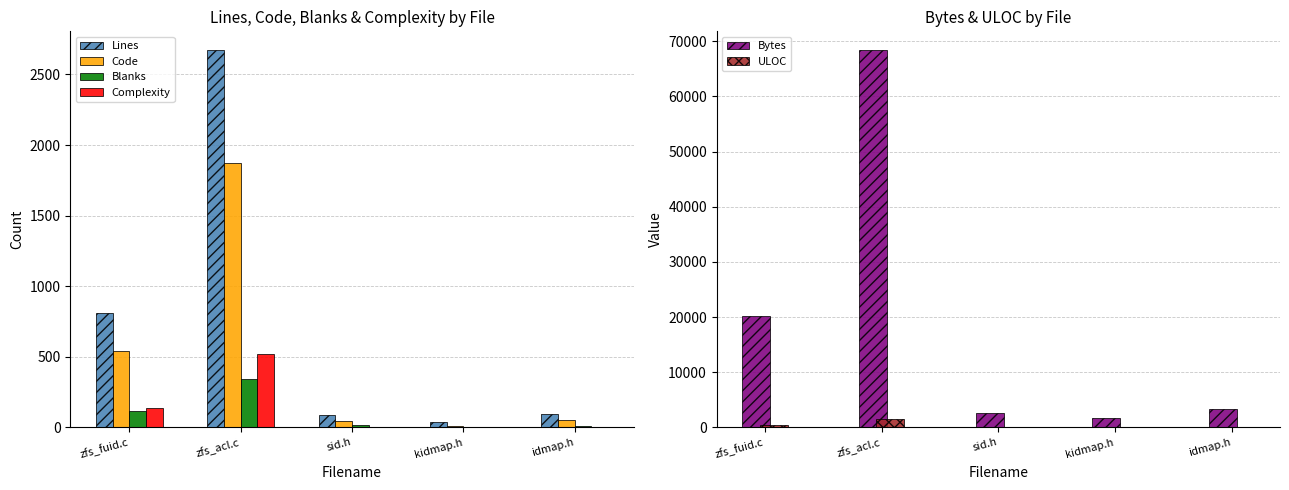

Is the value of Blanks at idmap.h greater than the value of Bytes at idmap.h?

No